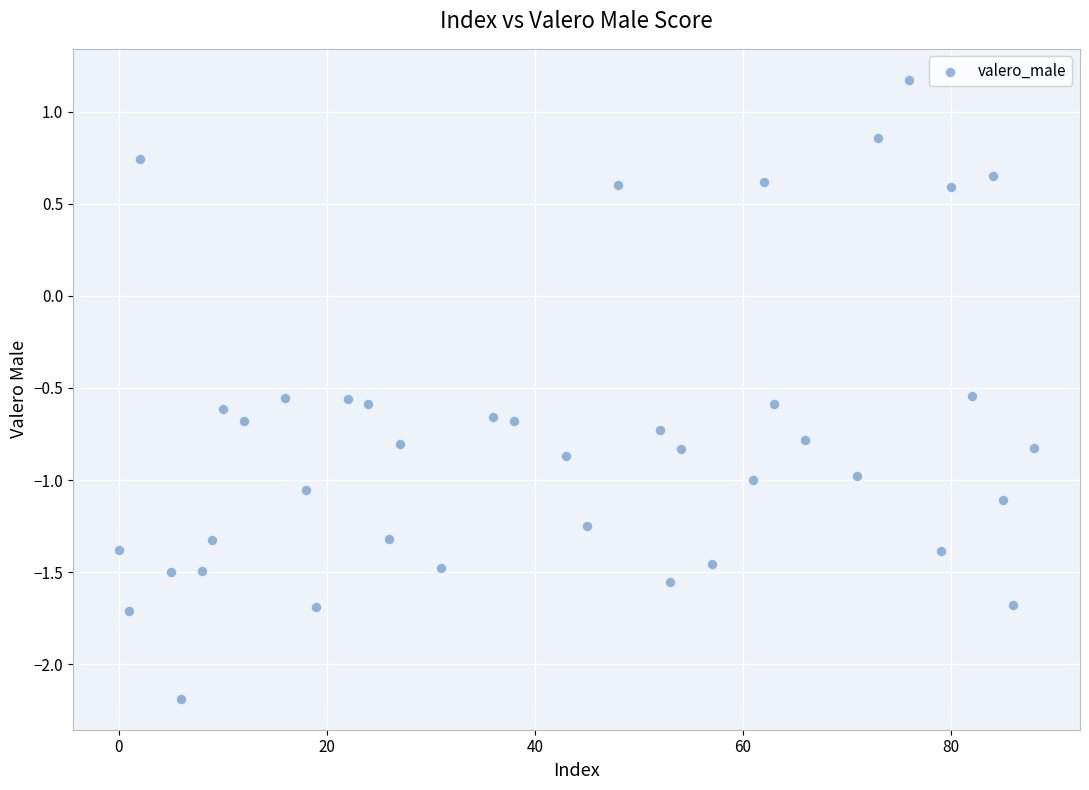

What is the range of Y values (max minus min)?

3.4